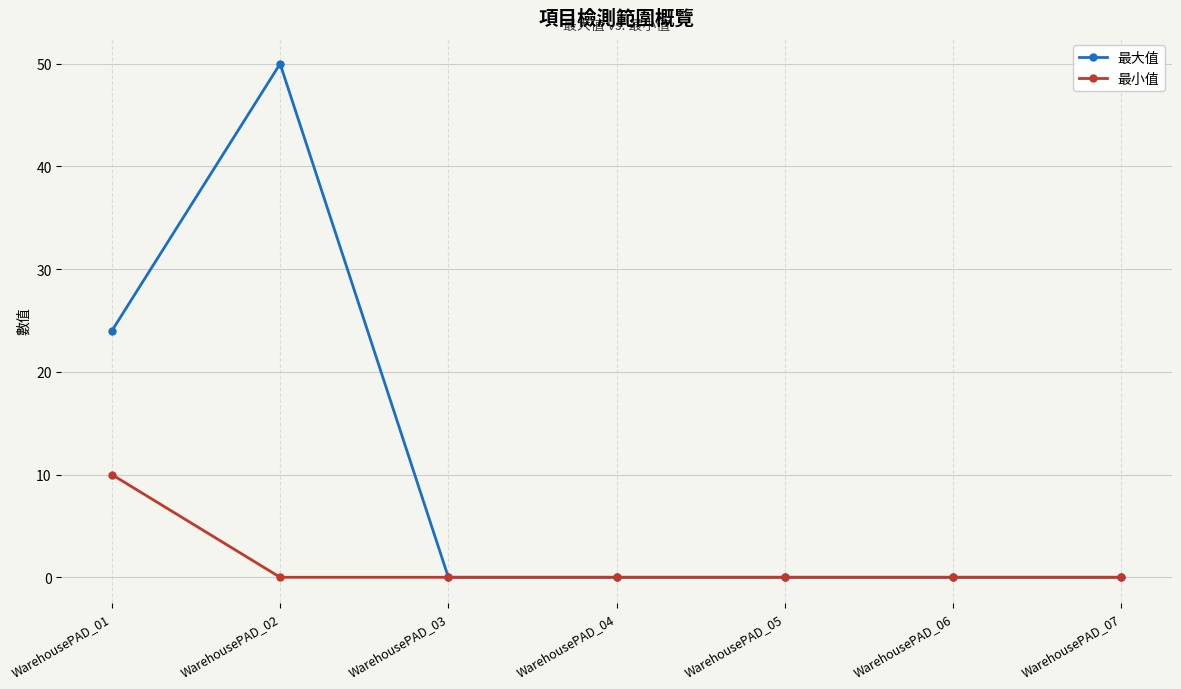

List the series in order of their peak value, highest first.

最大值, 最小值